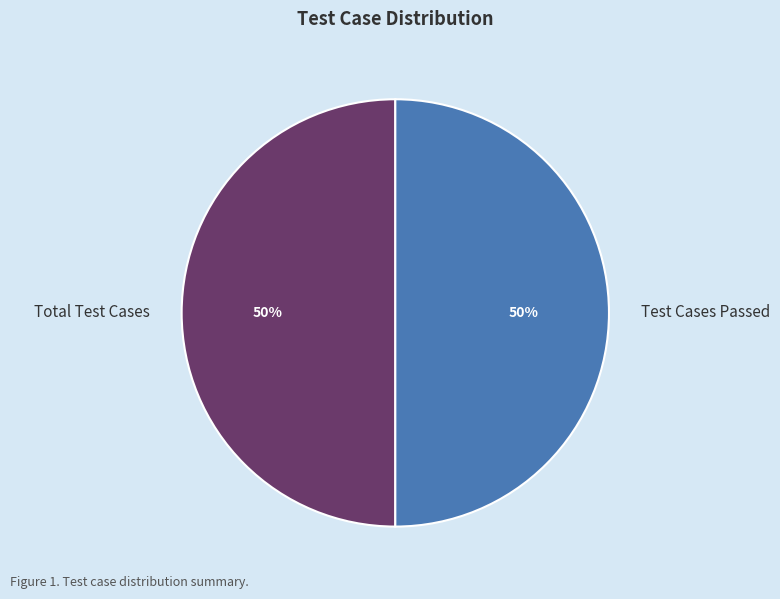

Approximately how many times larger is the value at Total Test Cases compared to Test Cases Passed?

1.0